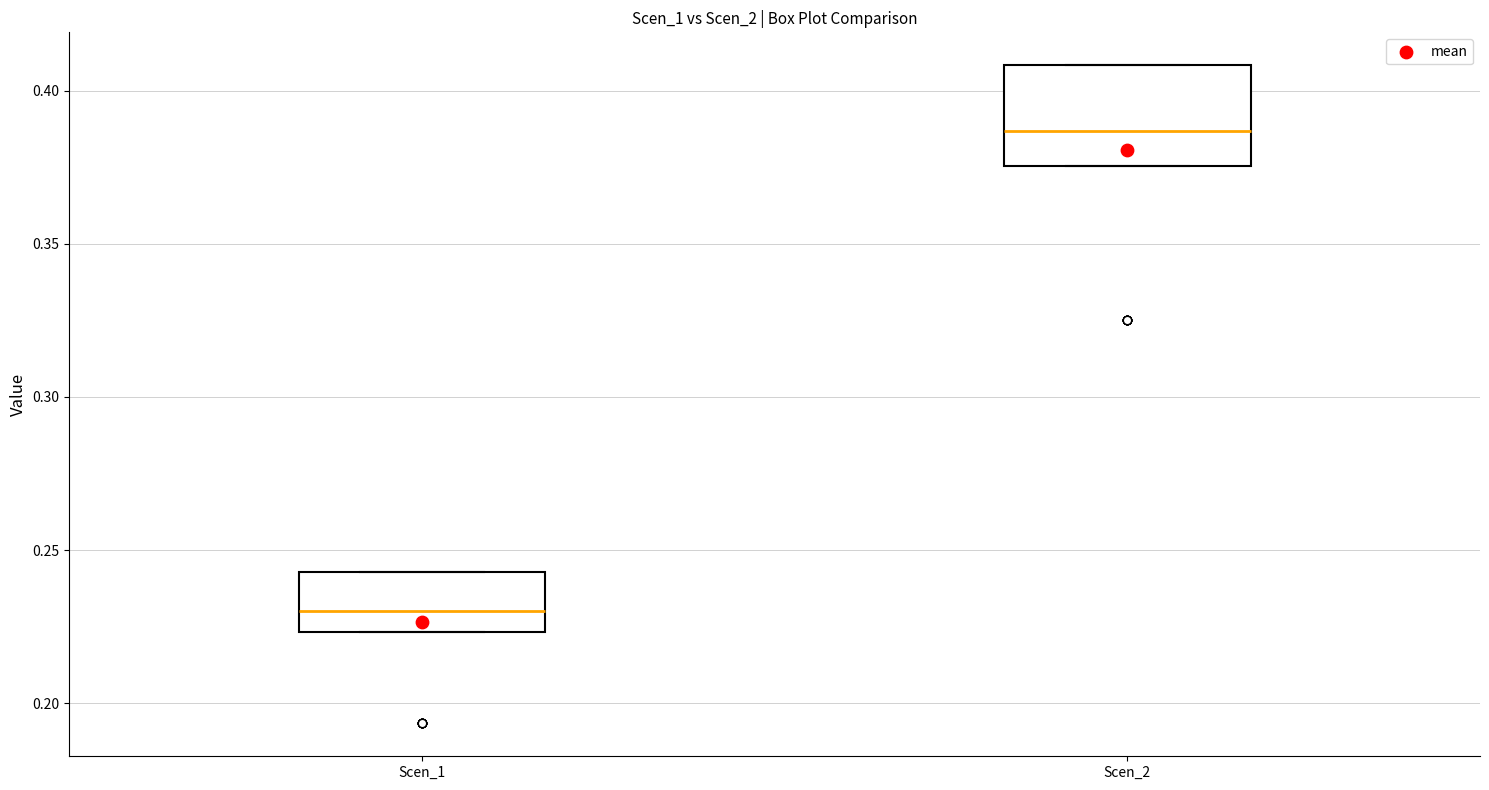

Which box is the tallest, from its lower edge to its upper edge?

Scen_2